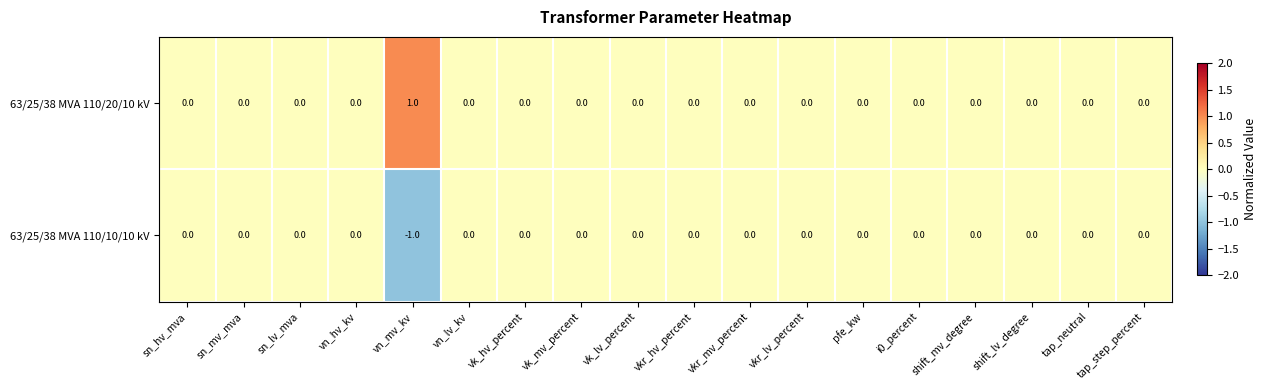

Count the 63/25/38 MVA 110/20/10 kV values in the range 0 to 1.

18